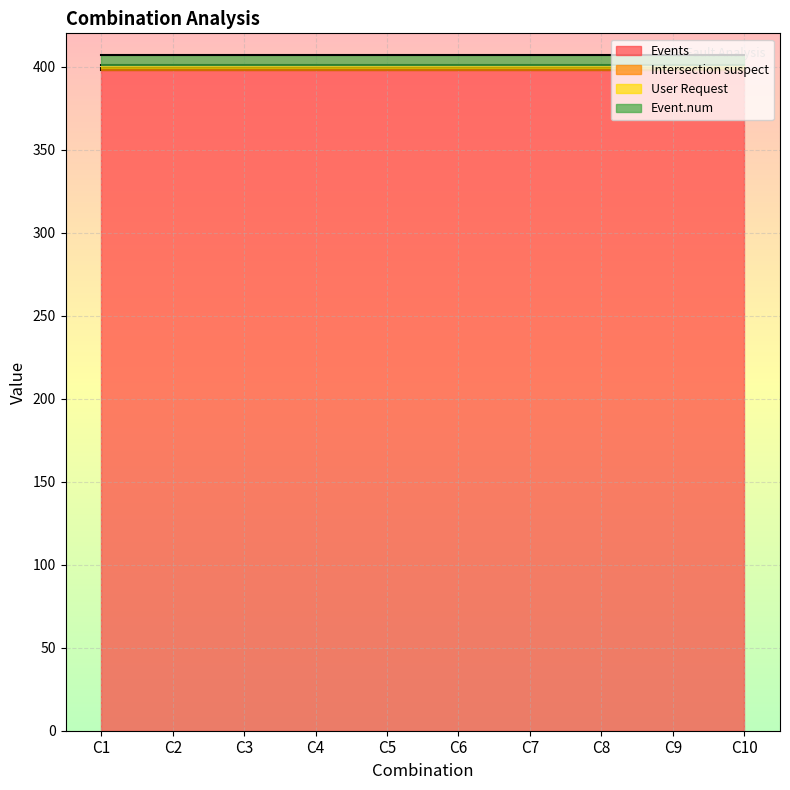

Reading left to right, transcribe all the data shown in this chart.

Events: 398	398	398	398	398	398	398	398	398	398
Intersection suspect: 1	1	1	1	1	1	1	1	1	1
User Request: 2	2	2	2	2	2	2	2	2	2
Event.num: 6	6	6	6	6	6	6	6	6	6